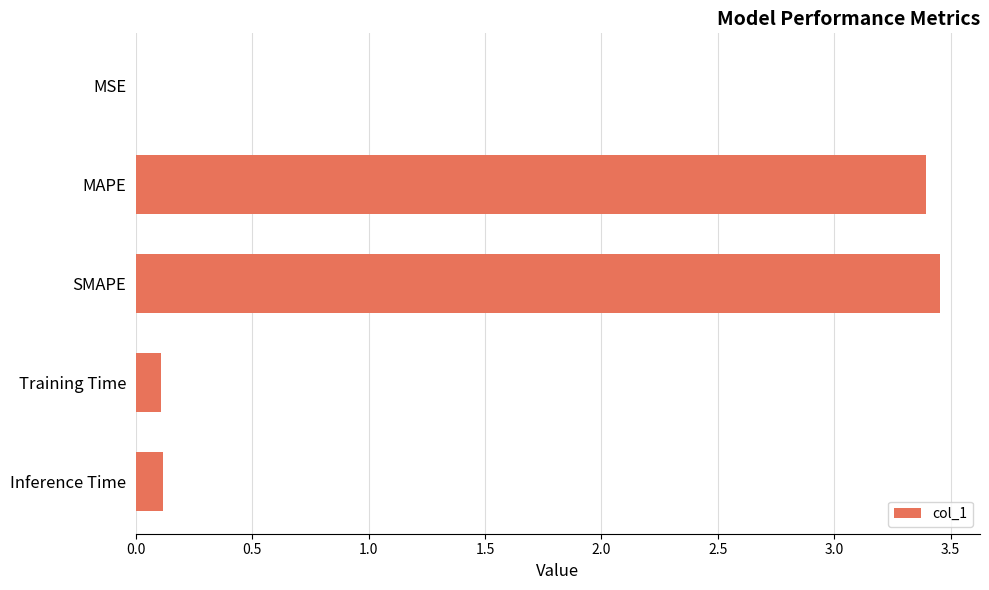

What is the sum of all values?

7.1